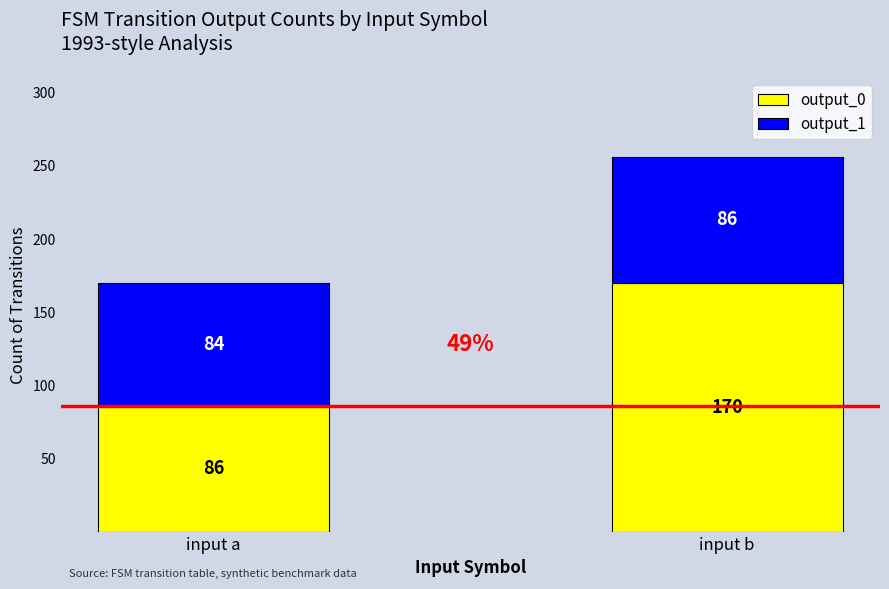

What is the lowest value of the output_0 series?

86